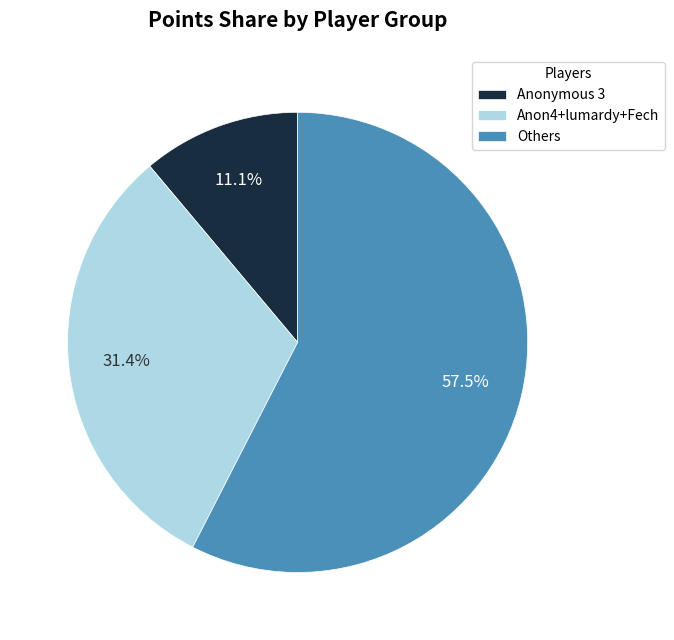

What portion of the pie excludes Others?

42.5%